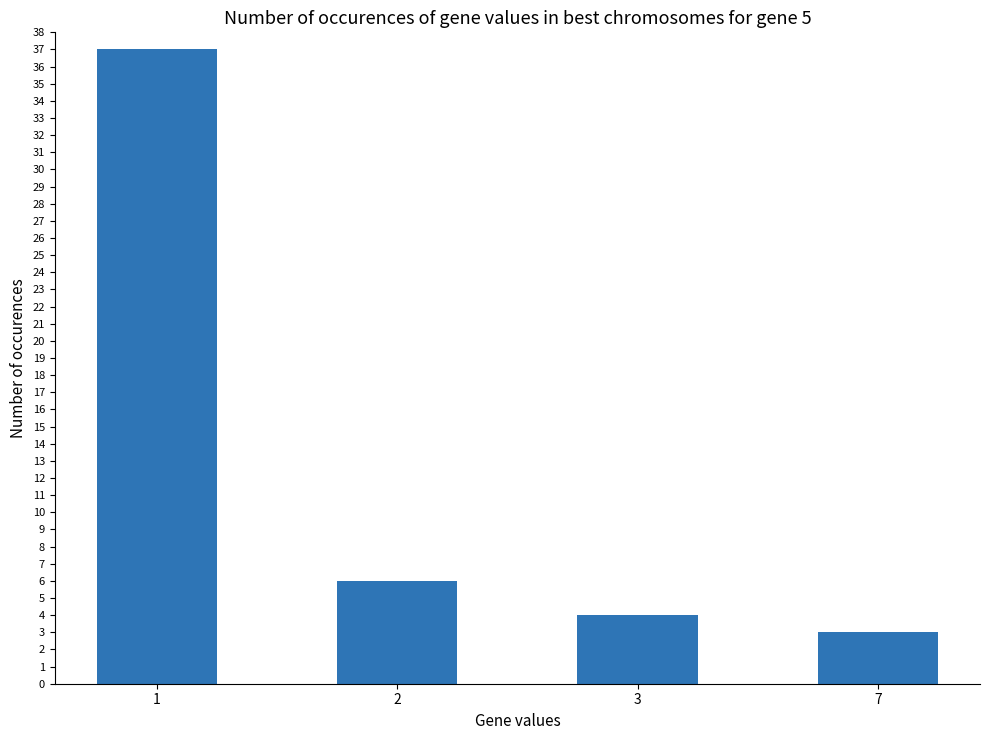

Reading left to right, what are all the values shown in this chart?

37	6	4	3